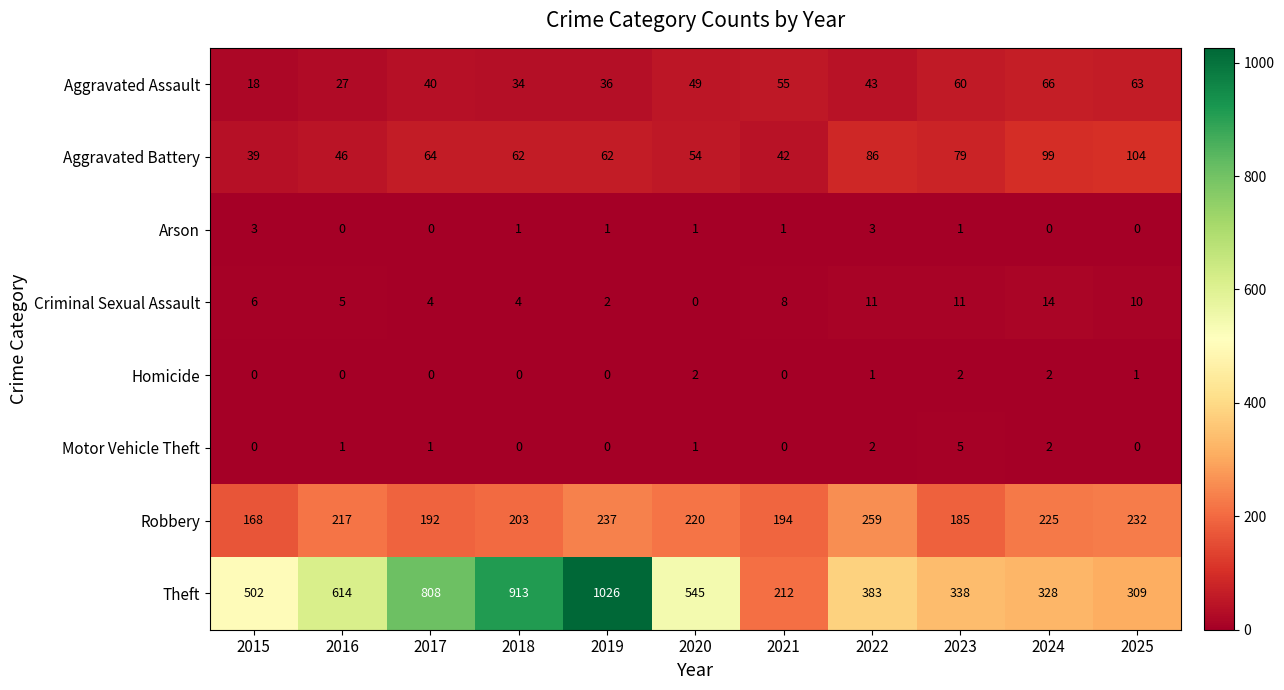

The Theft series shows 1528 at 2018. True or false?

False